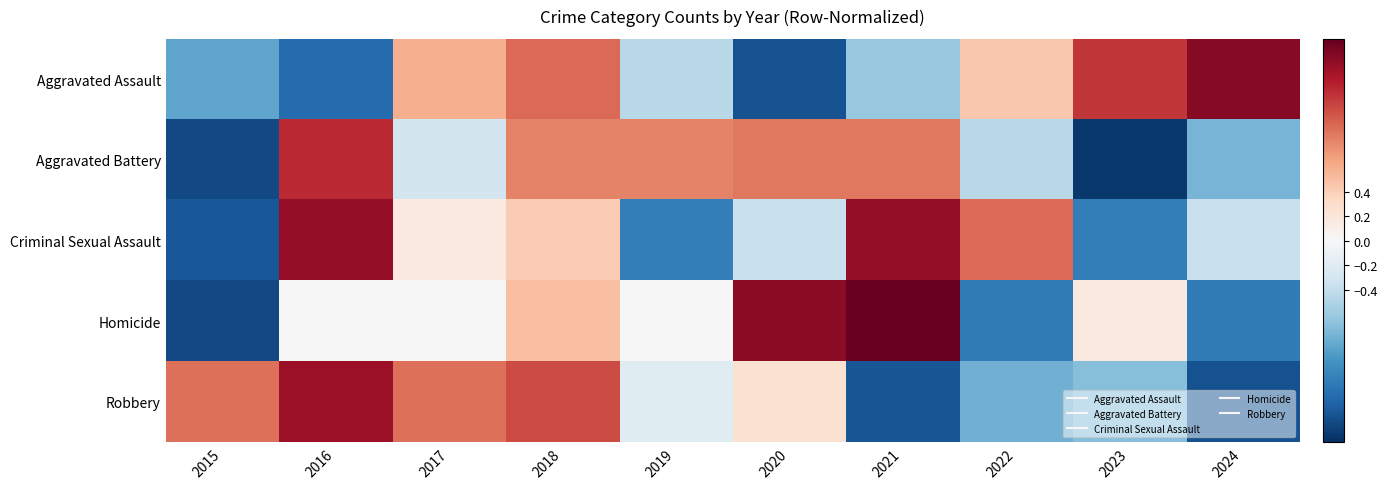

Between 2015 and 2016, which series saw the biggest shift?

Criminal Sexual Assault